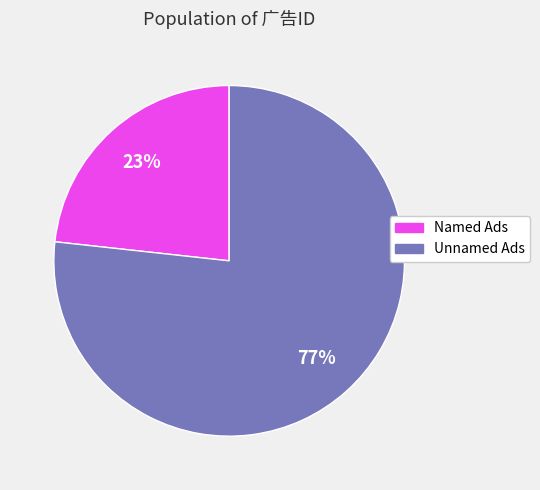

How many slices are in this pie chart?

2